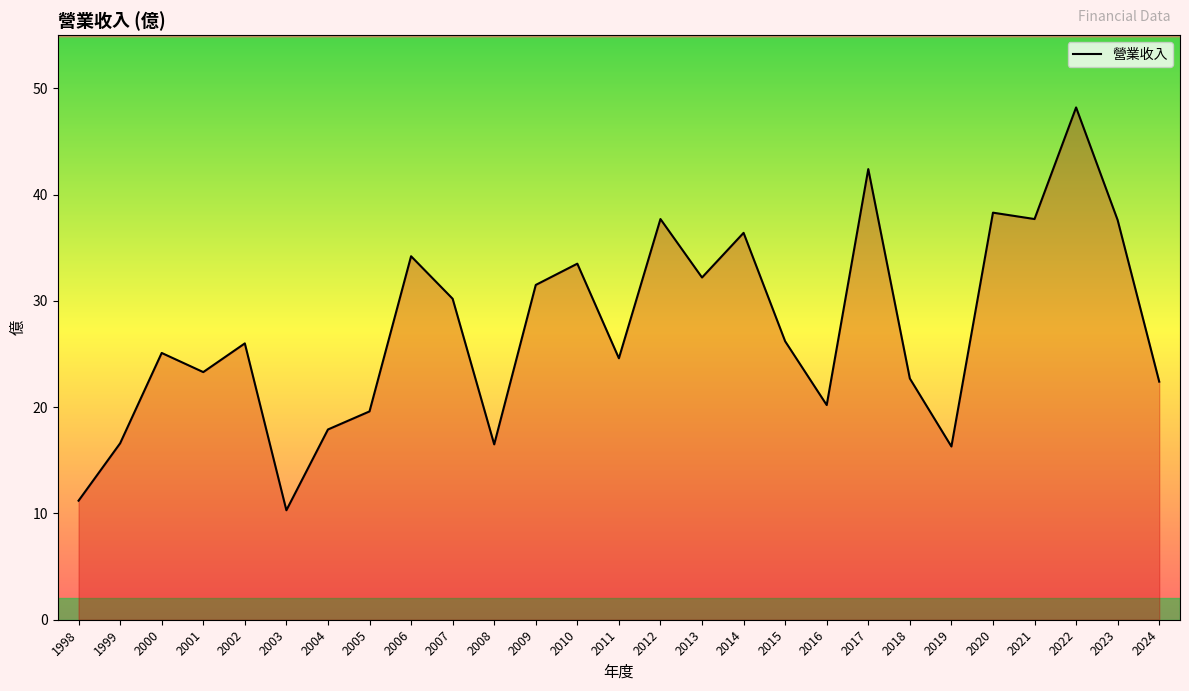

At which label is the value closest to 29?

2007